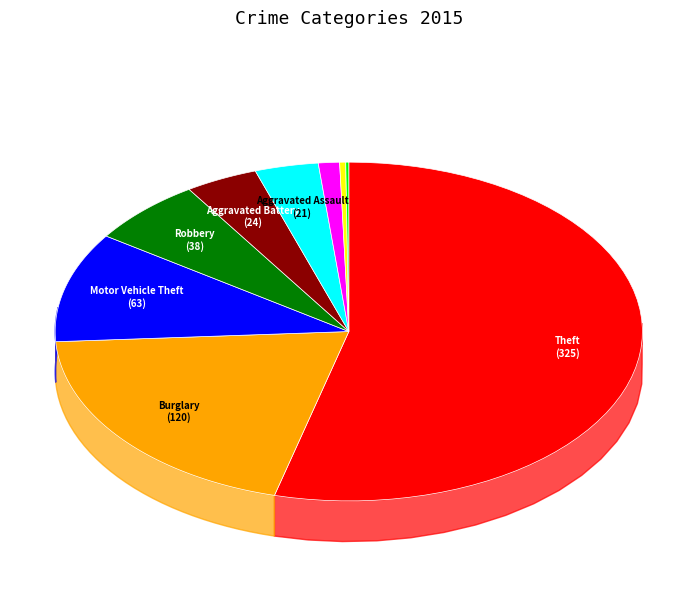

Which slice is the smallest?

Arson